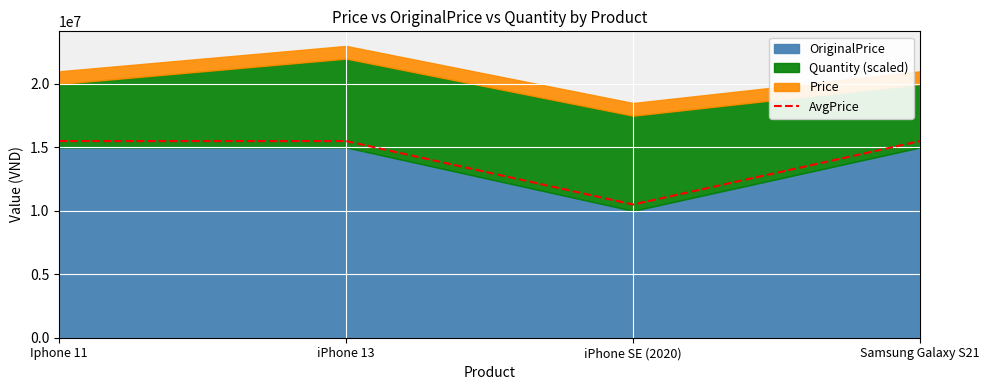

Reading left to right, extract all data points from this chart.

Iphone 11=15500000.0	iPhone 13=15500000.0	iPhone SE (2020)=10500000.0	Samsung Galaxy S21=15499999.5